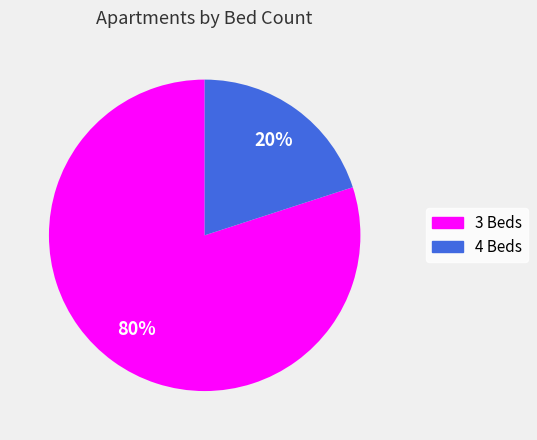

To the nearest percent, what percentage of the pie is 4 Beds?

20%